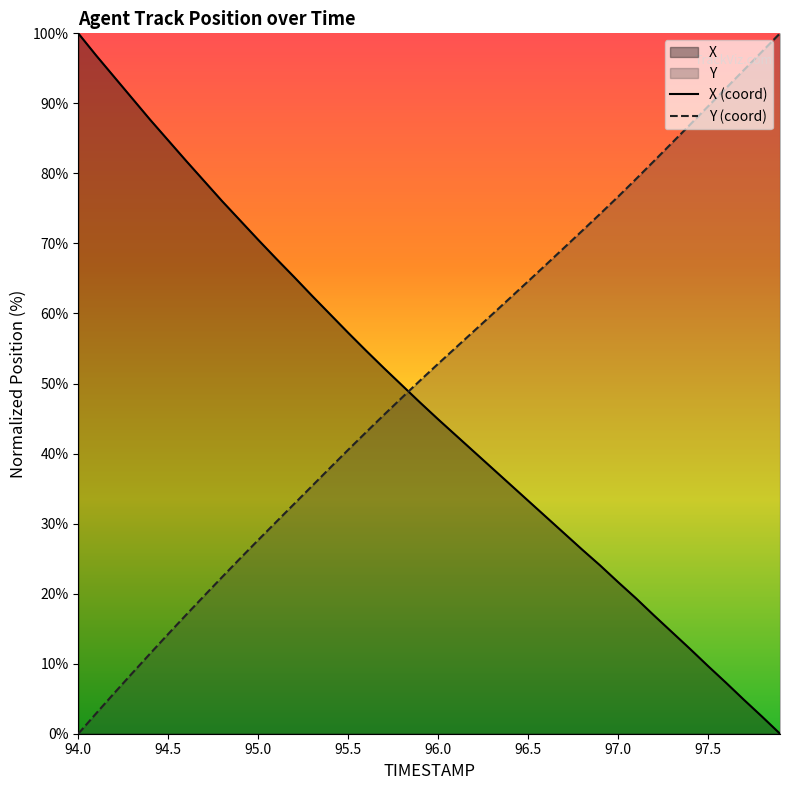

How many series are shown in this chart?

2